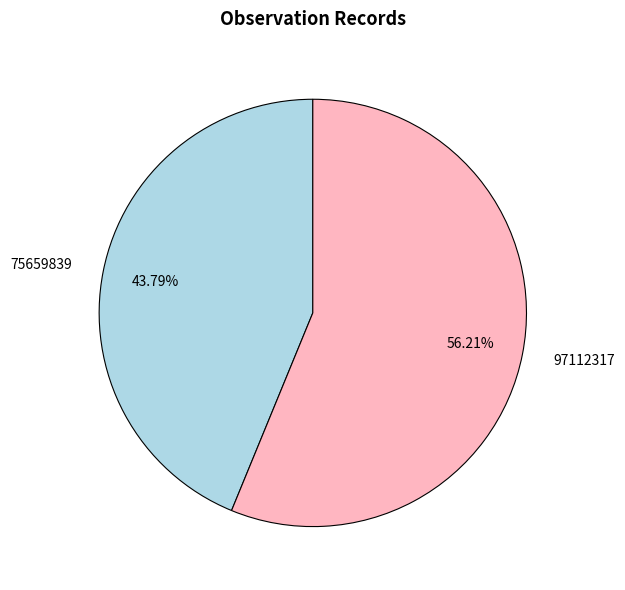

What is the smallest slice in the pie chart?

75659839